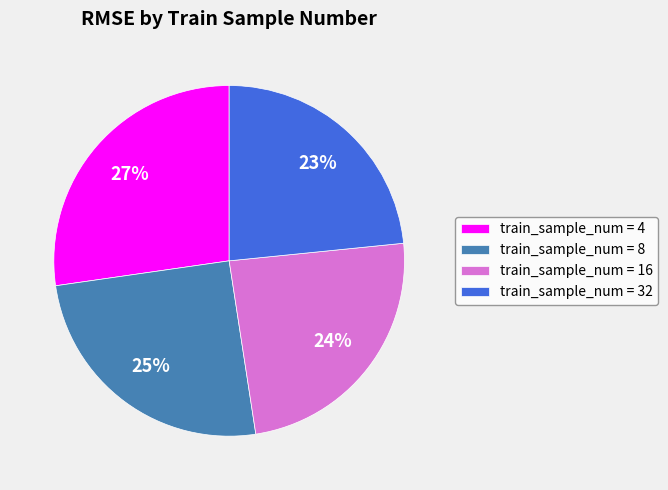

Count the number of slices in the pie.

4